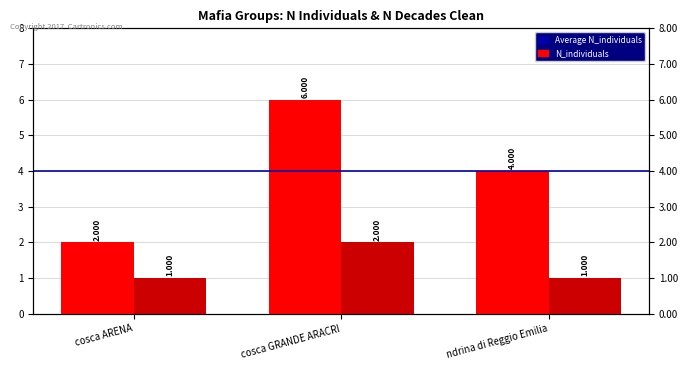

The value of N_individuals at cosca GRANDE ARACRI is 2. True or false?

False